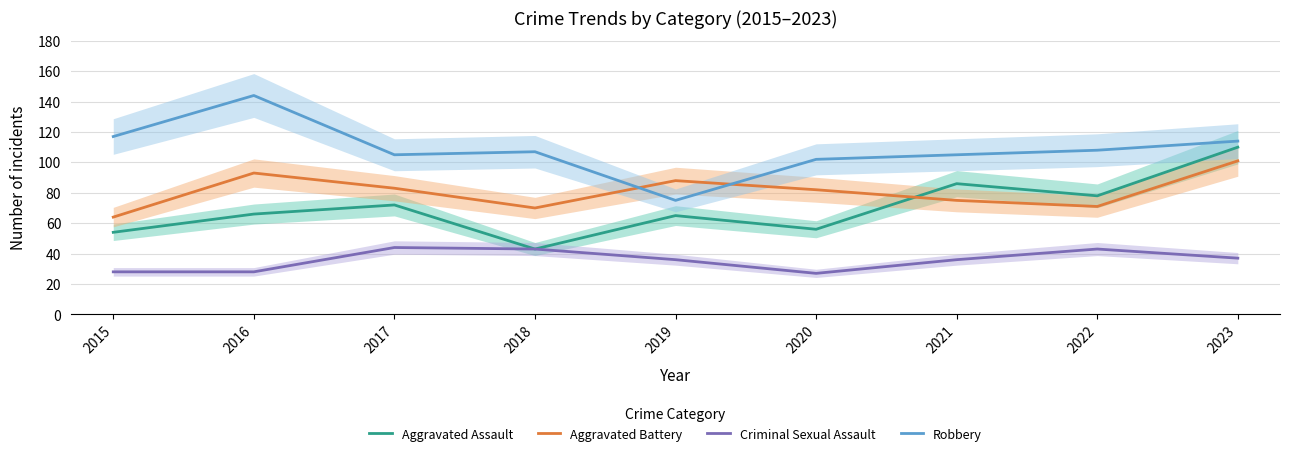

What is the difference between the Robbery values at 2019 and 2020?

27